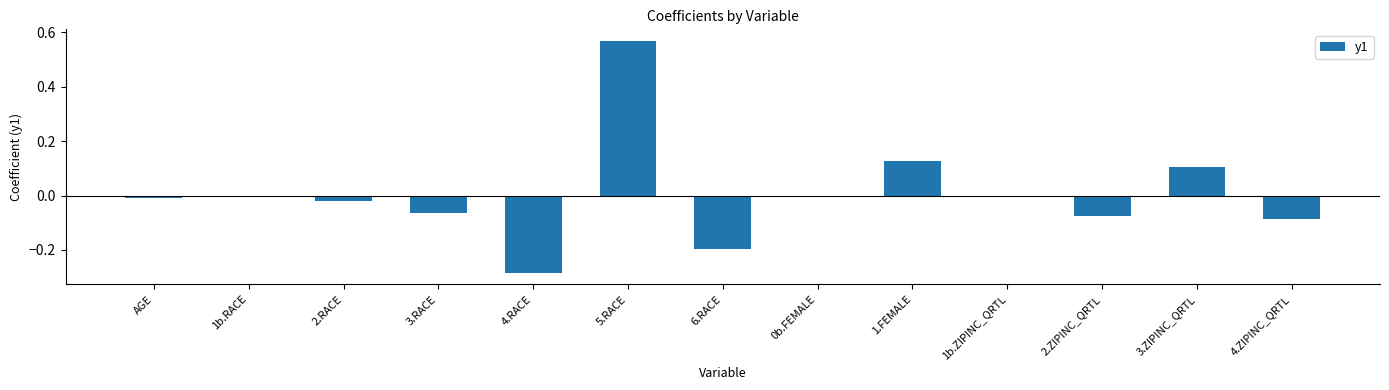

Is it true that the value at 1b.RACE is -0.5?

False